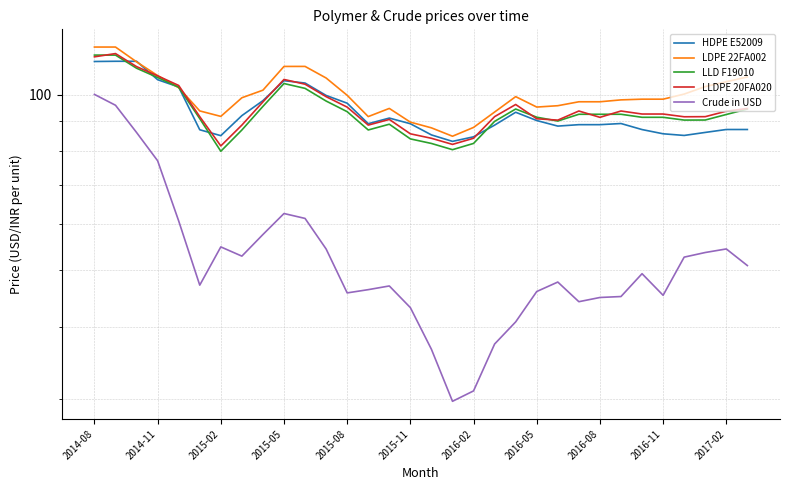

At which category is the sum across all series the highest?

2014-08